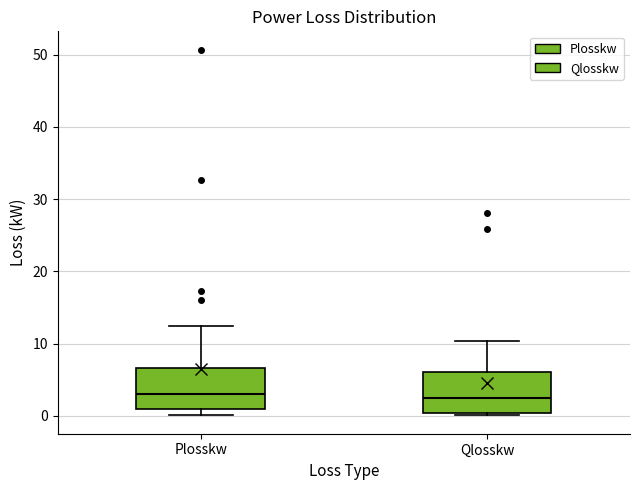

Where is the lower edge of the box for Plosskw on the y-axis? The values are not printed on the chart, so give them approximately, as read against the axis.

1